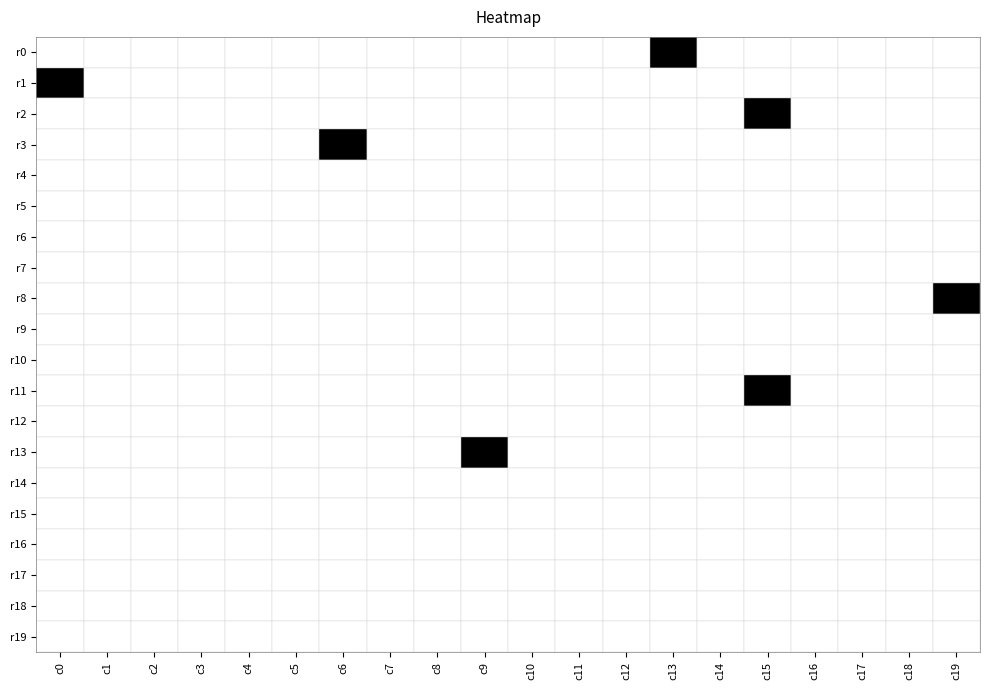

List the series in order of their peak value, lowest first.

r4, r5, r6, r7, r9, r10, r12, r14, r15, r16, r17, r18, r19, r0, r1, r2, r3, r8, r11, r13